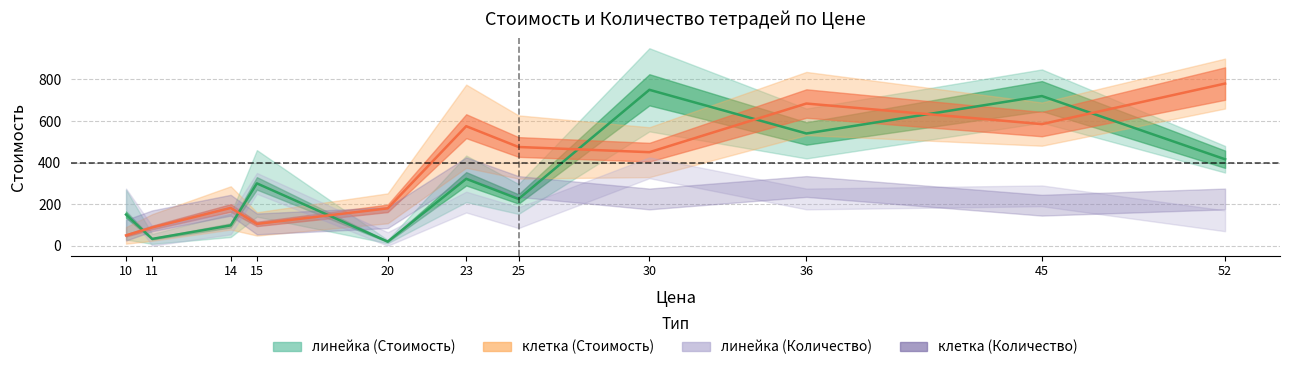

List the labels in order of клетка value, largest first.

52, 36, 45, 23, 25, 30, 14, 20, 15, 11, 10